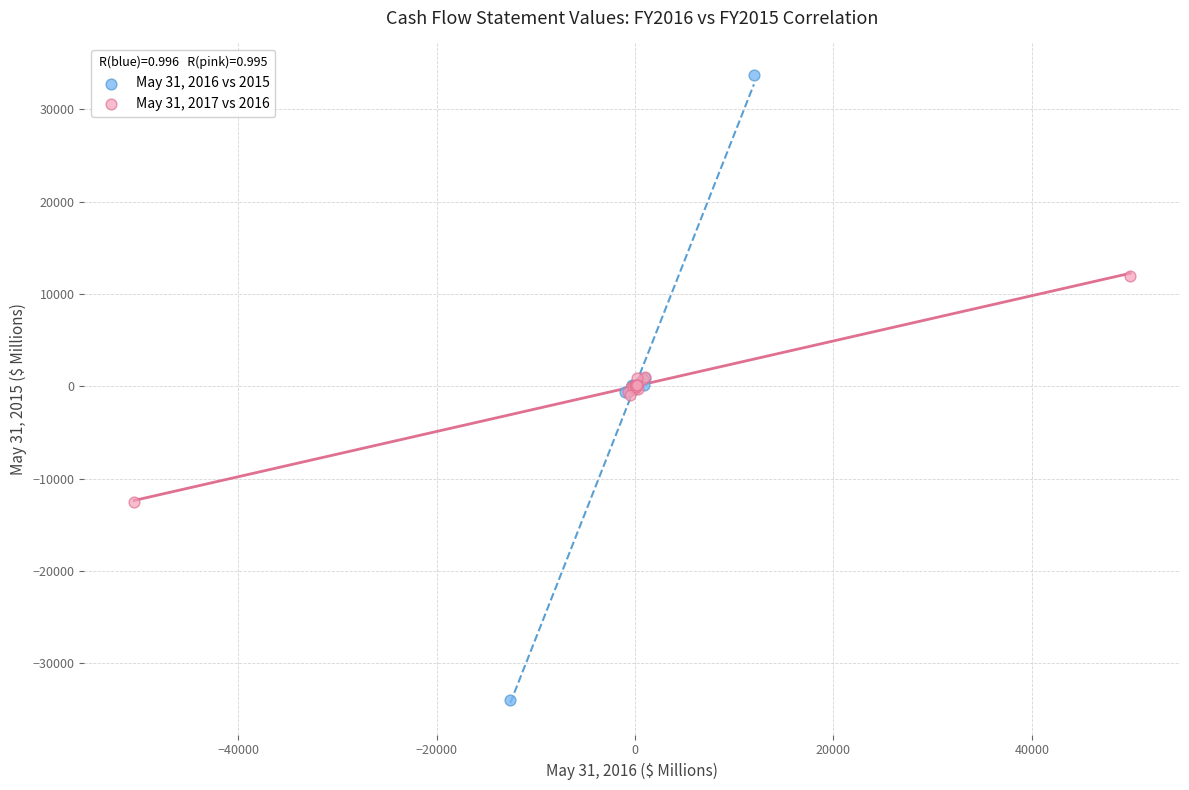

Which series reaches the maximum Y coordinate?

May 31, 2016 vs 2015